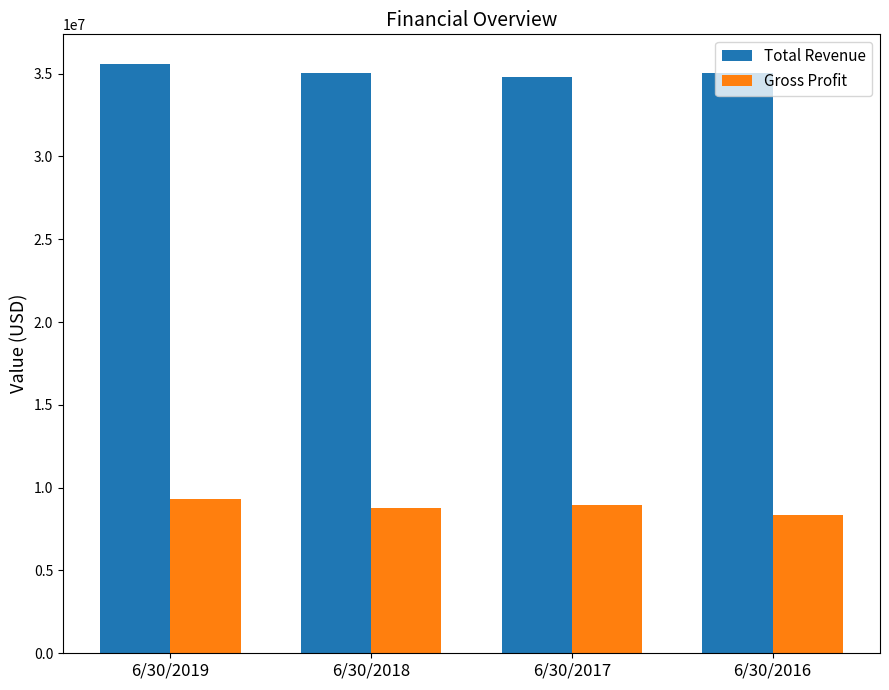

What is the spread (max minus min) of values at 6/30/2018?

26234621